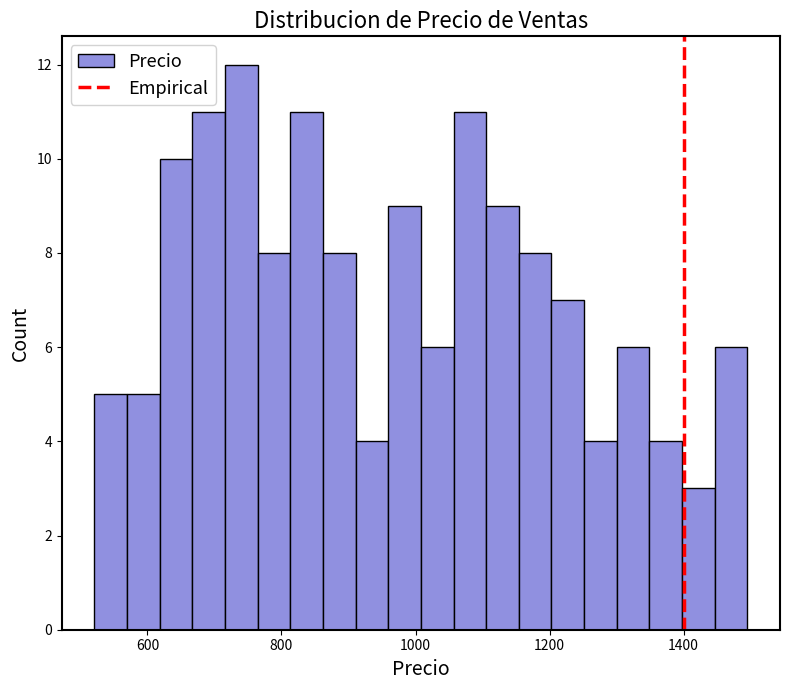

Read against the x-axis, roughly where is the centre of the tallest bar?

740